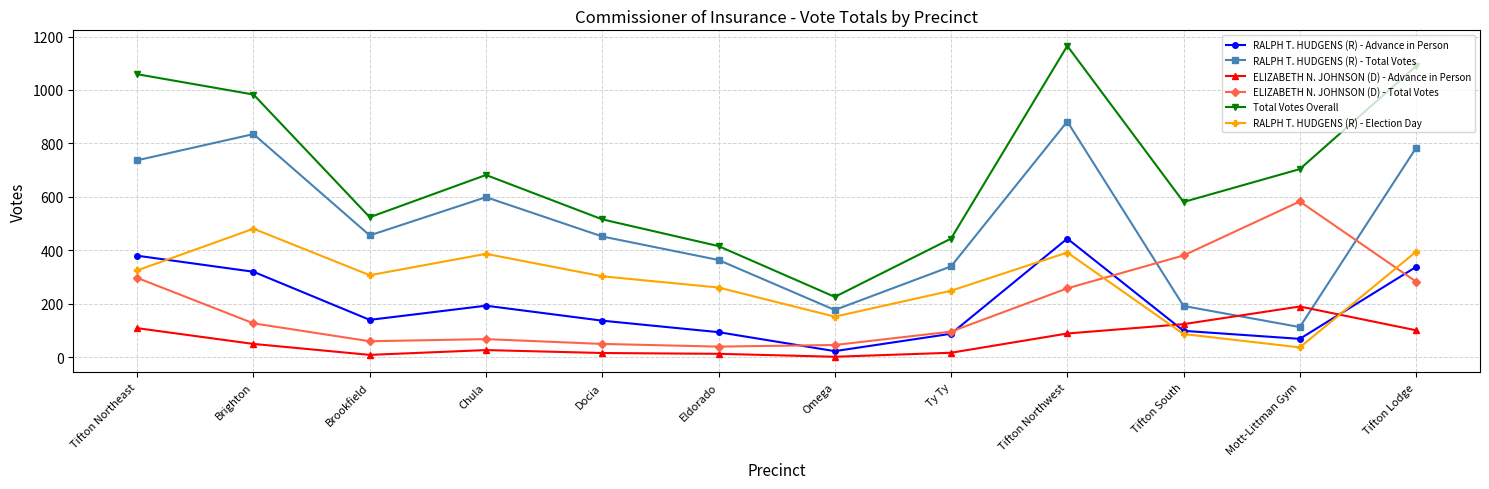

At which category is the sum across all series the highest?

Tifton Northwest